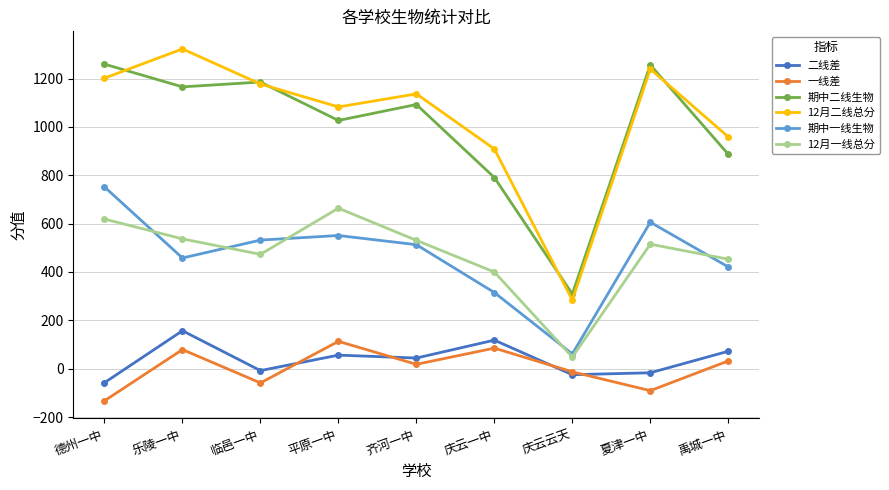

True or false: 12月一线总分 has more than 1 points higher than both neighbors.

True